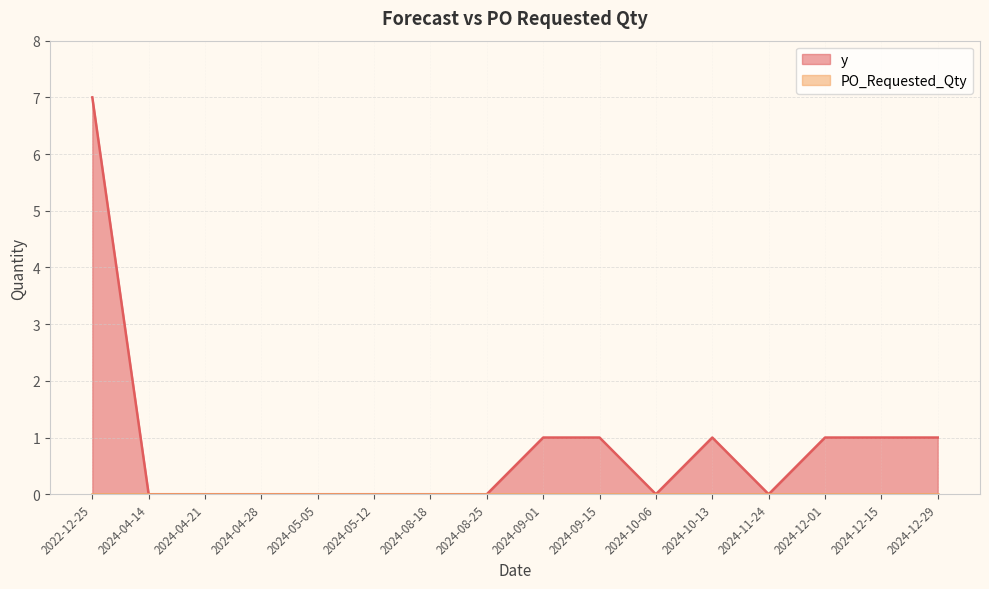

Between 2024-08-25 and 2024-05-12, which is larger?

2024-08-25